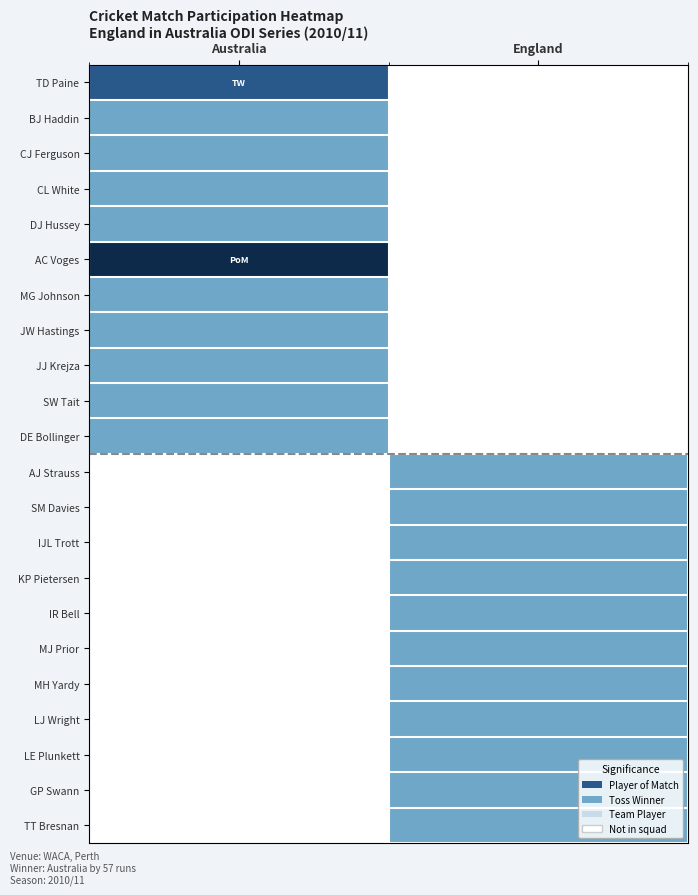

What is the total value across all series at Australia?

12.5